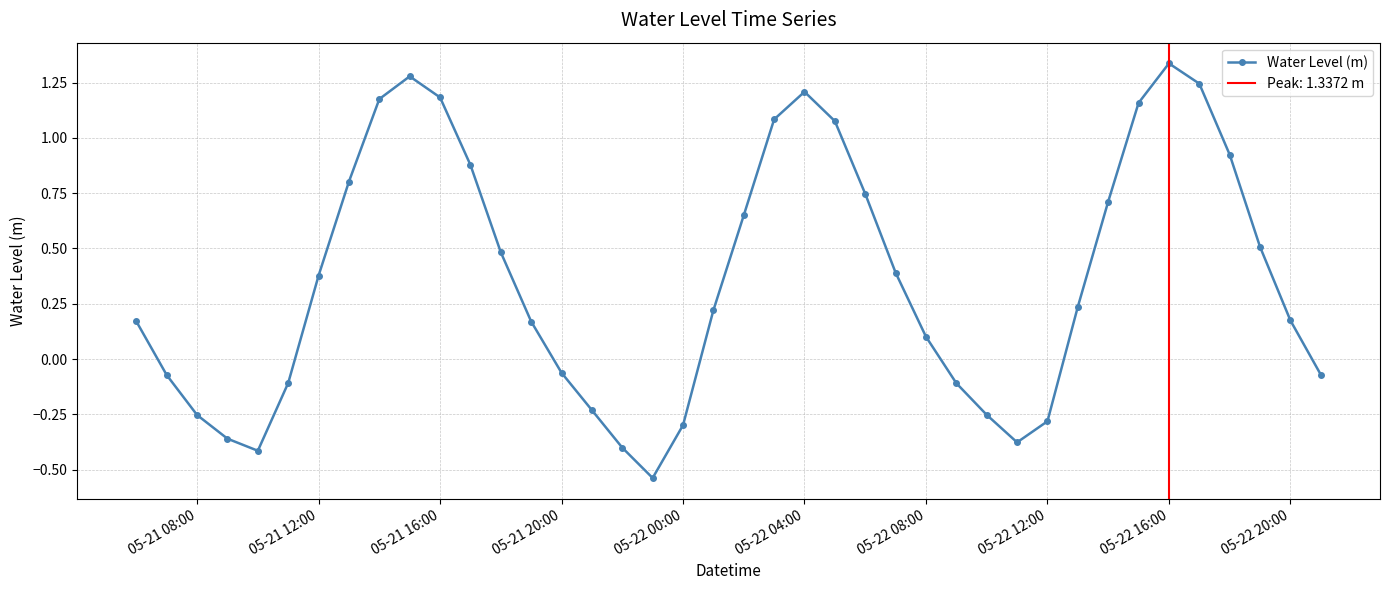

What is the difference between the maximum and second lowest values?

1.8